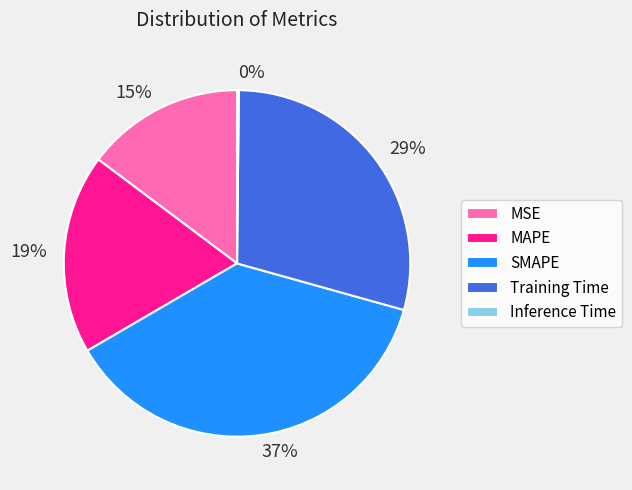

The SMAPE slice represents 37% of the pie. True or false?

True